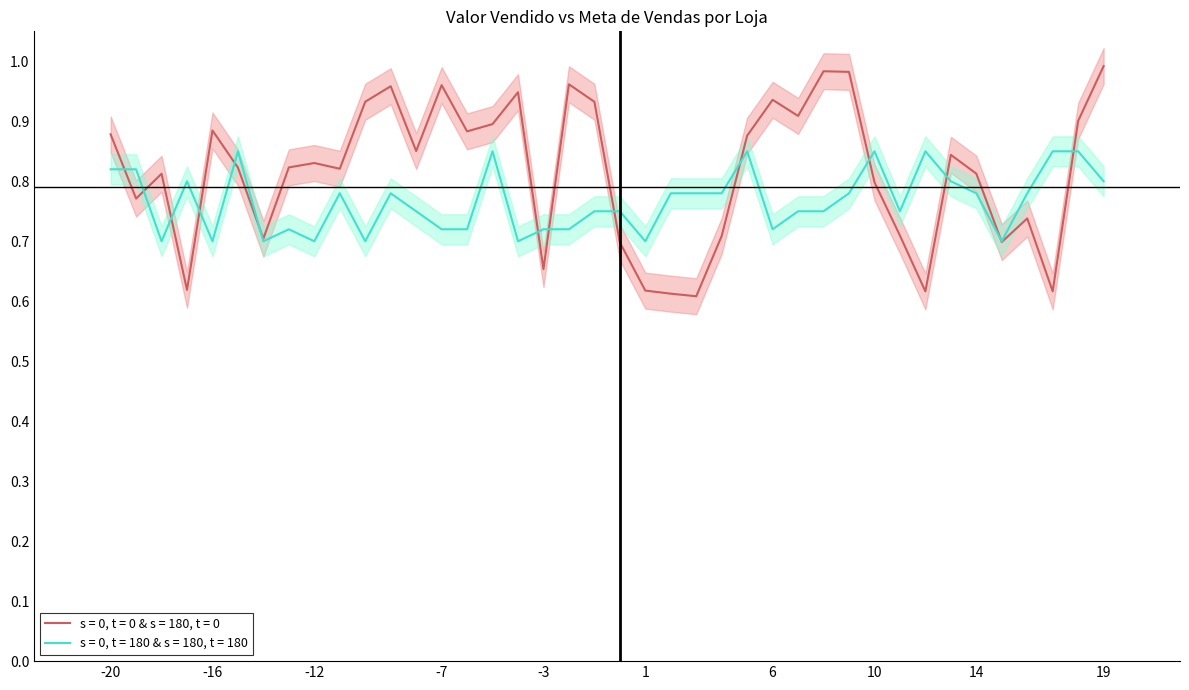

What is the maximum value for Valor vendido?

1.0